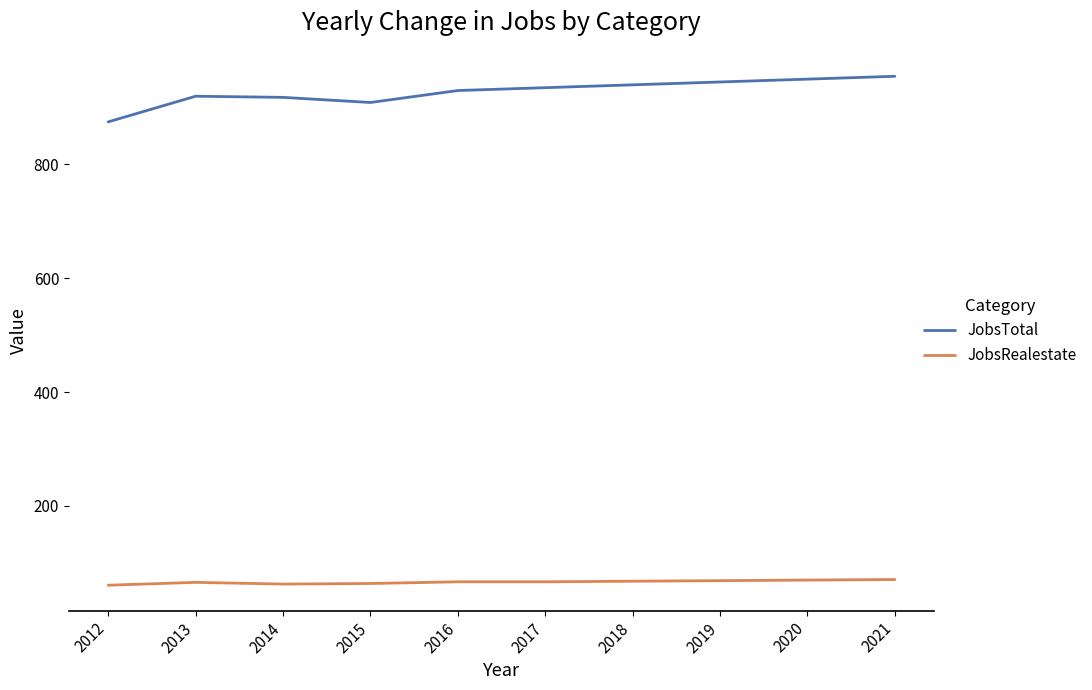

Count the JobsRealestate values in the range 64 to 69.

6